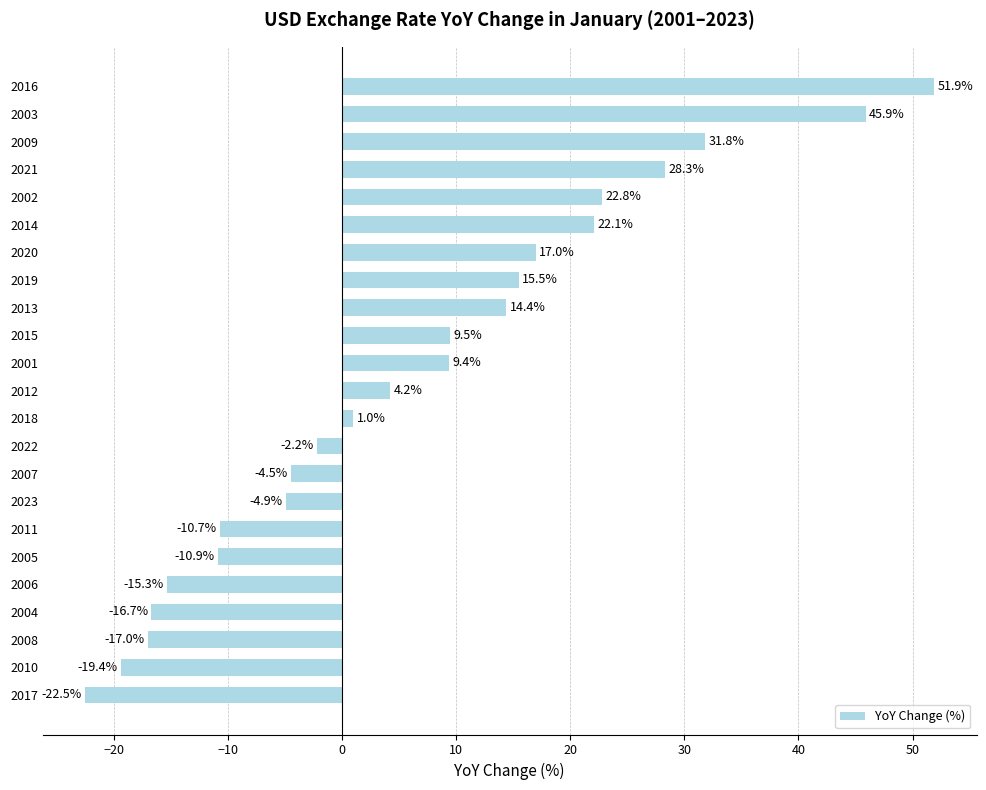

Rank the categories by value from lowest to highest.

2017, 2010, 2008, 2004, 2006, 2005, 2011, 2023, 2007, 2022, 2018, 2012, 2001, 2015, 2013, 2019, 2020, 2014, 2002, 2021, 2009, 2003, 2016